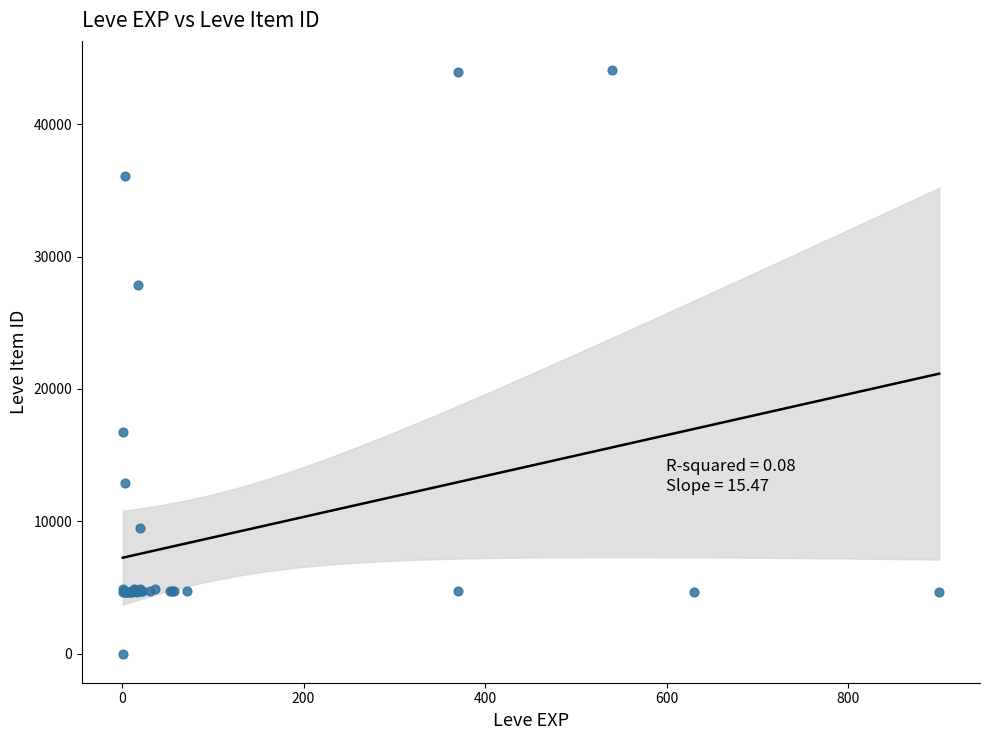

What Y value in the scatter plot is closest to 22050?

16734